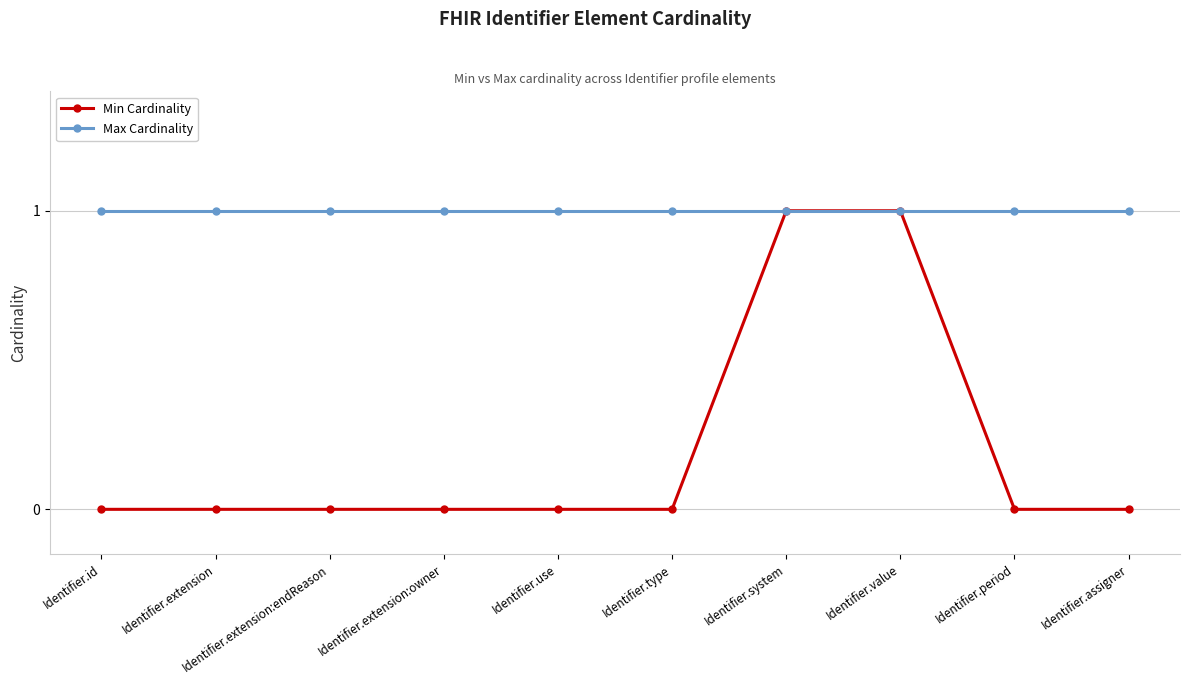

Rank the series by their average value, from lowest to highest.

Min Cardinality, Max Cardinality